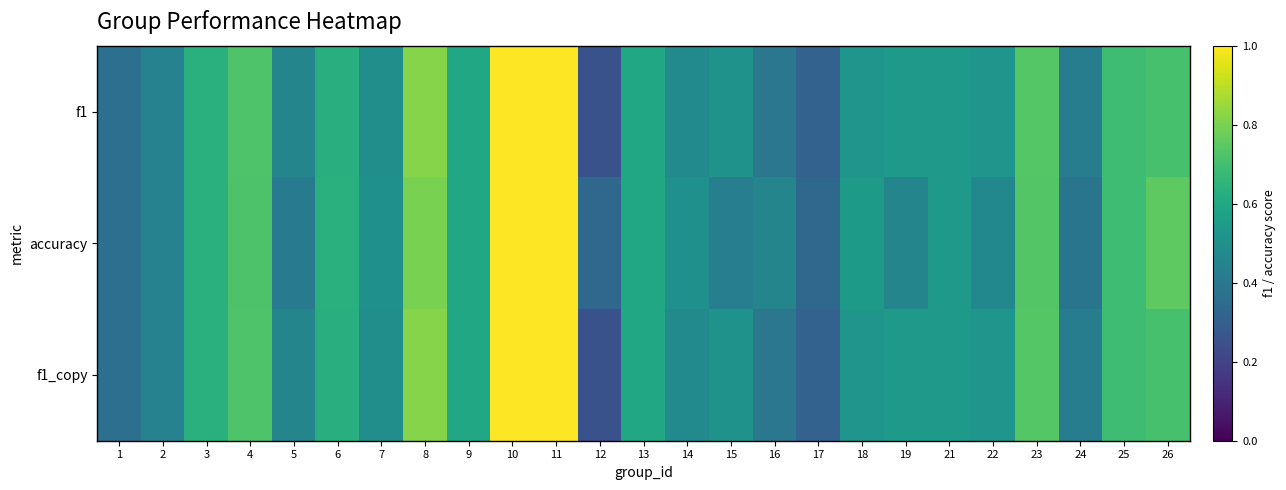

Which series has the largest range (max minus min)?

f1